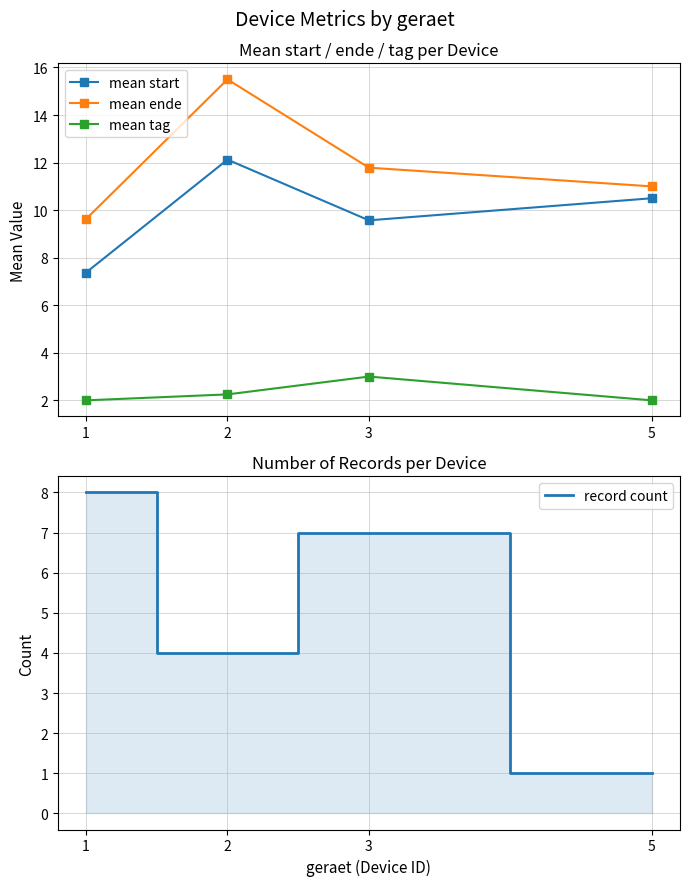

What is the difference between the mean start values at 5 and 3?

0.9